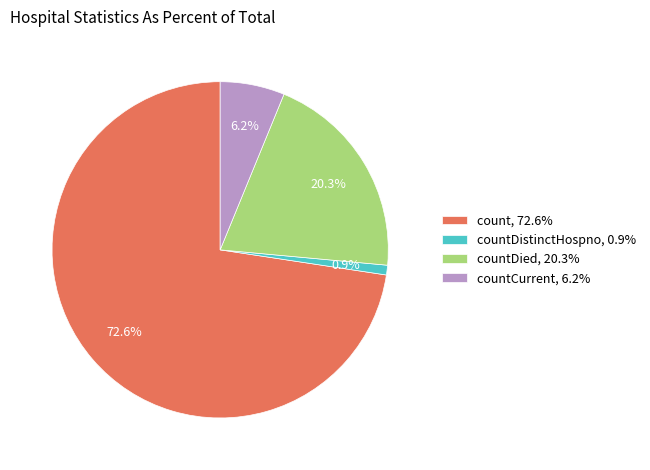

Does count, 72.6% represent more than half of the total?

Yes